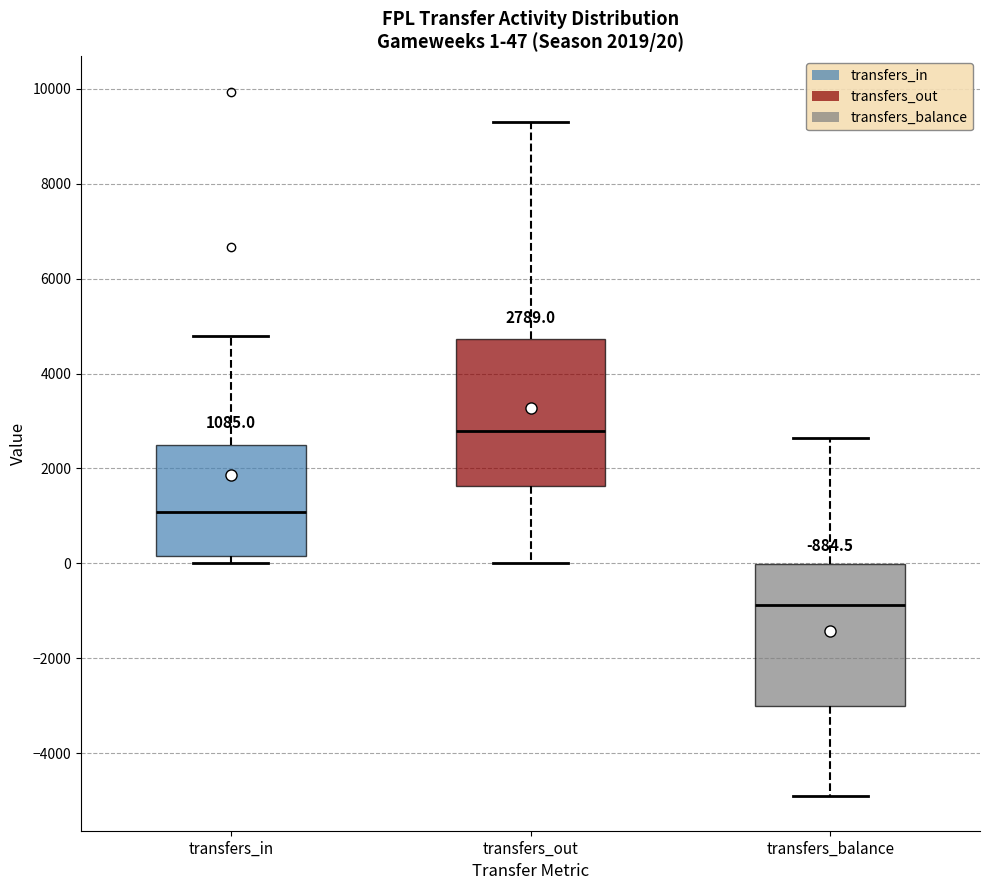

Which box has the lowest median line?

transfers_balance